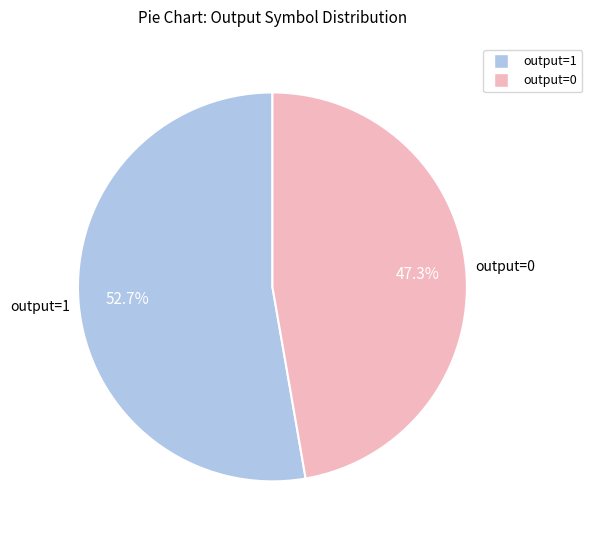

Between output=1 and output=0, which is larger?

output=1